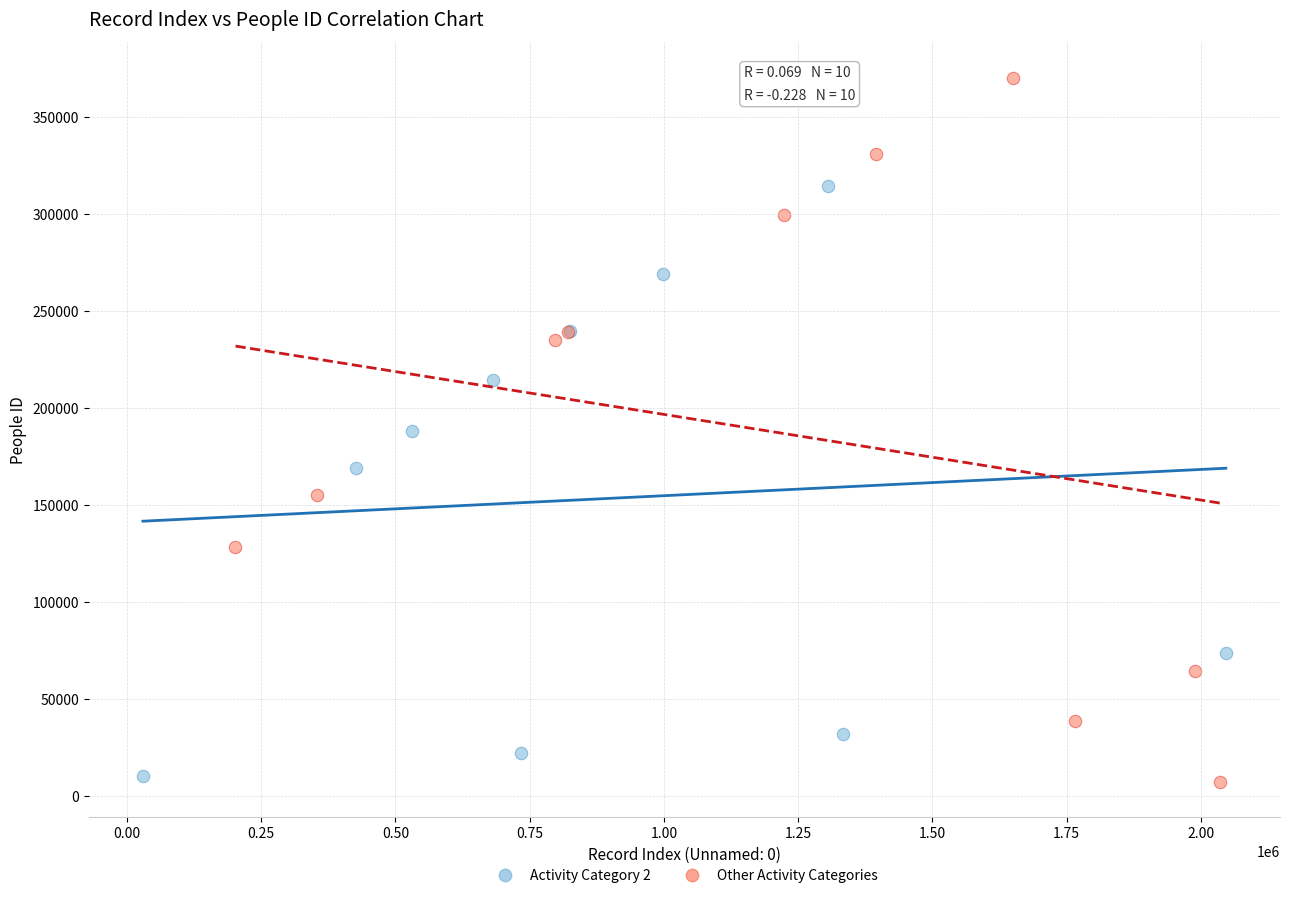

Which series has the largest Y range (max minus min)?

Other Activity Categories